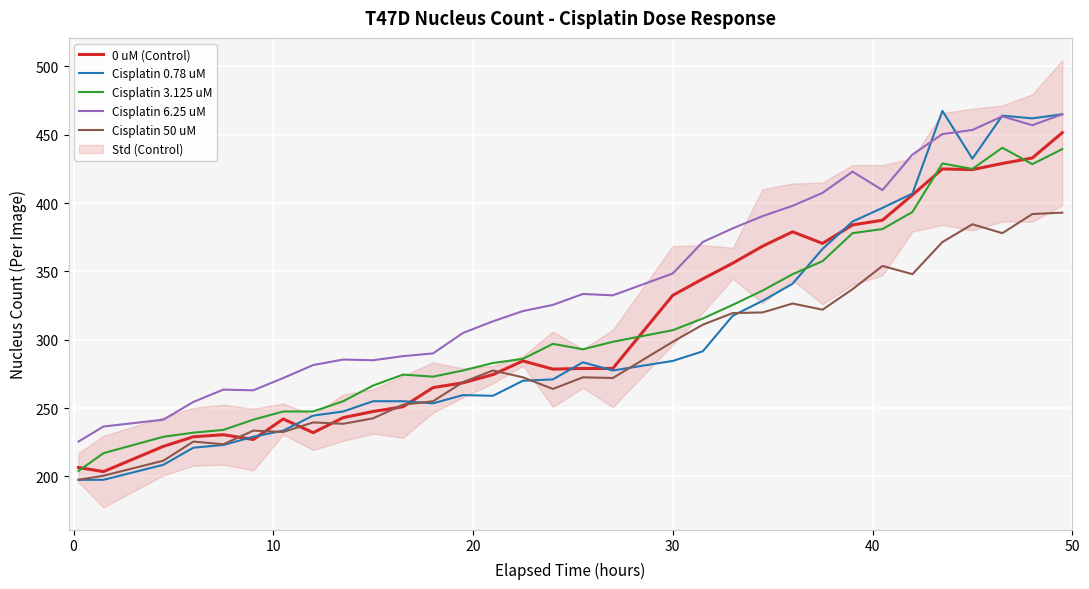

Reading left to right, transcribe all the data shown in this chart.

0 uM (Control): 206.5	203.5	222.0	229.0	230.5	227.0	242.0	232.0	243.0	247.5	251.0	265.0	268.5	274.5	284.5	278.5	279.0	279.0	332.5	344.5	356.0	368.5	379.0	370.5	384.0	387.5	406.0	425.0	424.5	429.0	433.0	451.5
Cisplatin 0.78 uM: 197.5	197.5	208.5	221.0	223.0	229.0	233.5	244.5	247.5	255.0	255.0	253.5	259.5	259.0	270.0	271.0	283.5	277.5	284.5	291.5	317.5	328.5	341.0	366.5	386.5	396.5	407.0	467.5	432.5	464.0	462.0	465.0
Cisplatin 3.125 uM: 204.0	217.0	229.0	232.0	234.0	241.5	247.5	247.5	255.0	266.5	274.5	273.0	277.5	283.0	286.0	297.0	293.0	298.5	307.0	315.5	325.5	336.0	348.0	357.5	378.0	381.0	393.5	429.0	425.0	440.5	428.5	439.5
Cisplatin 6.25 uM: 225.5	236.5	241.5	254.5	263.5	263.0	272.0	281.5	285.5	285.0	288.0	290.0	305.0	313.5	321.0	325.5	333.5	332.5	348.5	371.5	381.5	390.5	398.0	407.5	423.0	409.5	435.5	450.5	453.5	463.5	457.0	465.0
Cisplatin 50 uM: 197.5	200.5	211.5	225.5	223.5	233.5	232.5	239.5	238.5	242.5	252.5	255.0	269.0	277.5	272.5	264.0	272.5	272.0	298.5	311.0	319.5	320.0	326.5	322.0	337.0	354.0	348.0	371.5	384.5	378.0	392.0	393.0